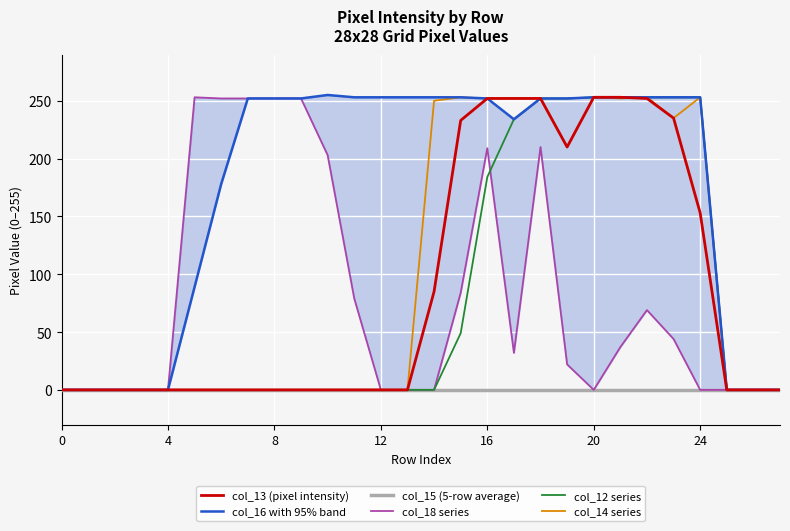

At which label is col_12 series closest to 126?

16